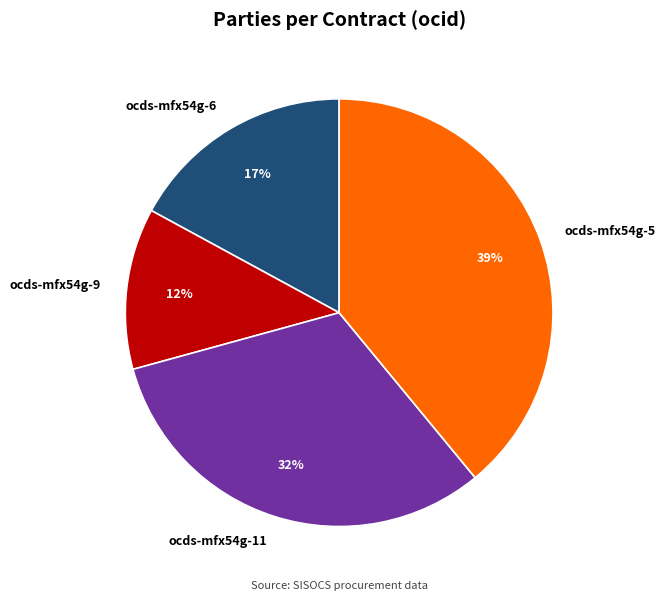

Is the sum of ocds-mfx54g-9 and ocds-mfx54g-5 greater than half?

Yes